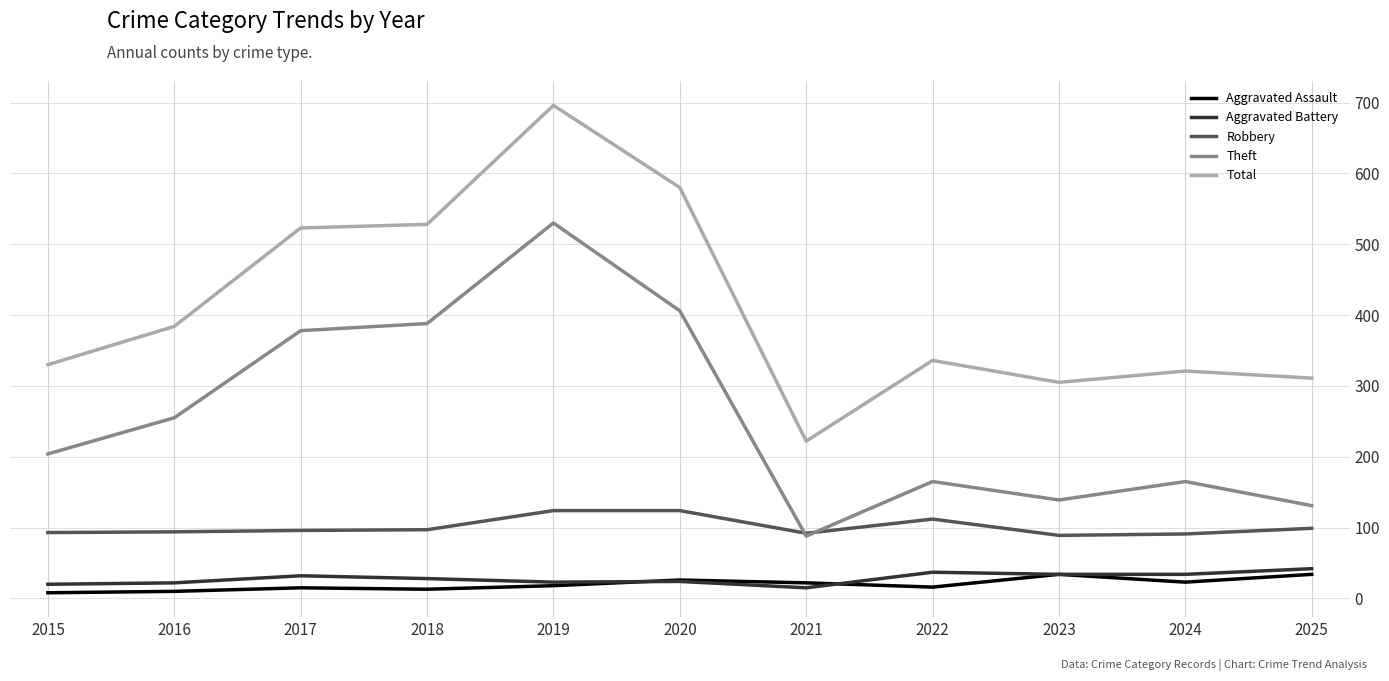

Is the value of Aggravated Assault at 2022 greater than the value of Total at 2023?

No